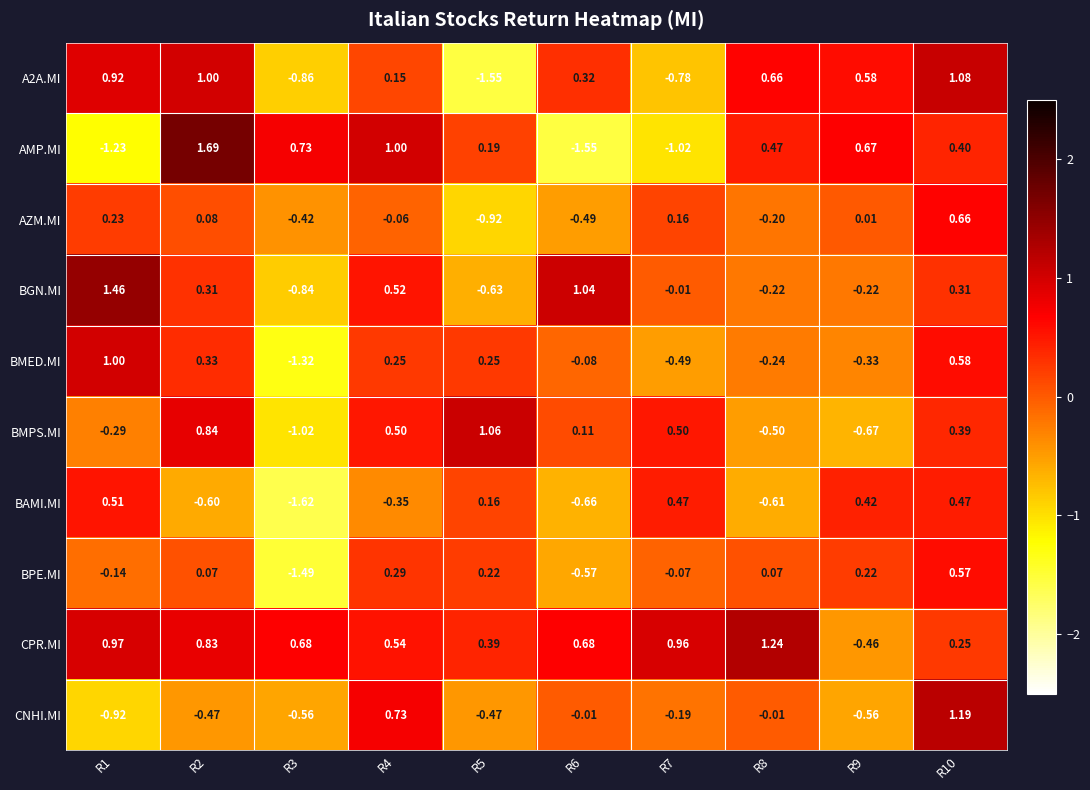

Which series has the largest range (max minus min)?

AMP.MI